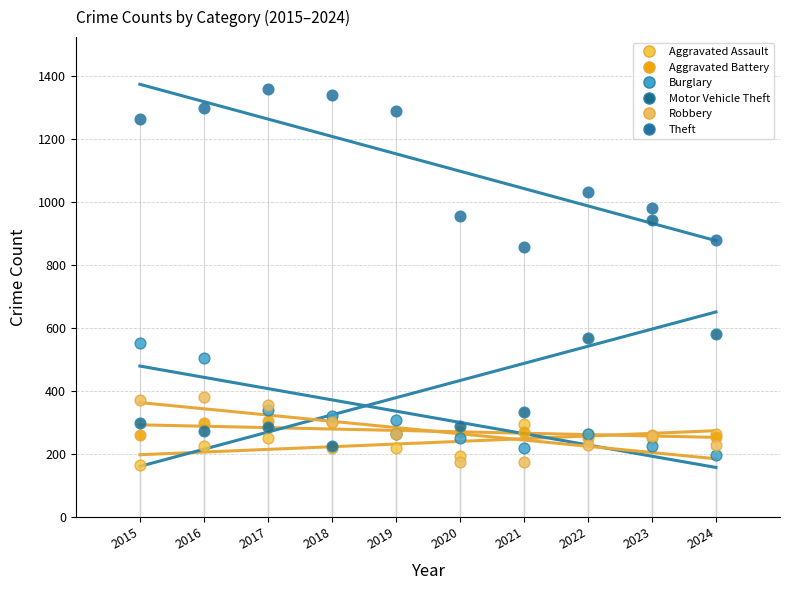

In the Theft series, what Y value is closest to 1107?

1032